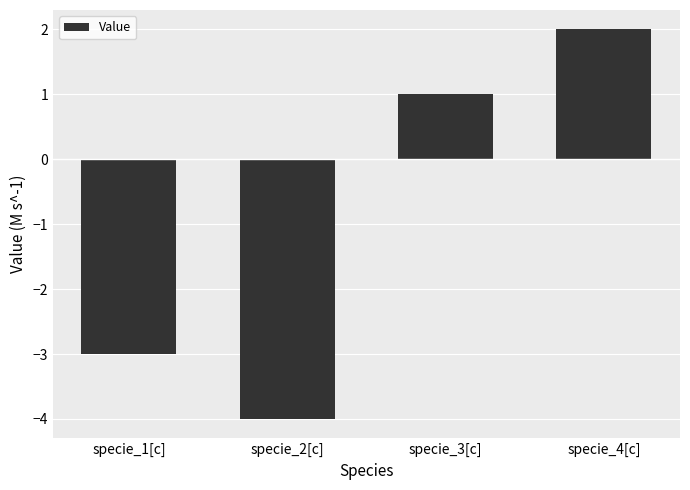

The chart shows a value of -3 at specie_1[c]. True or false?

True